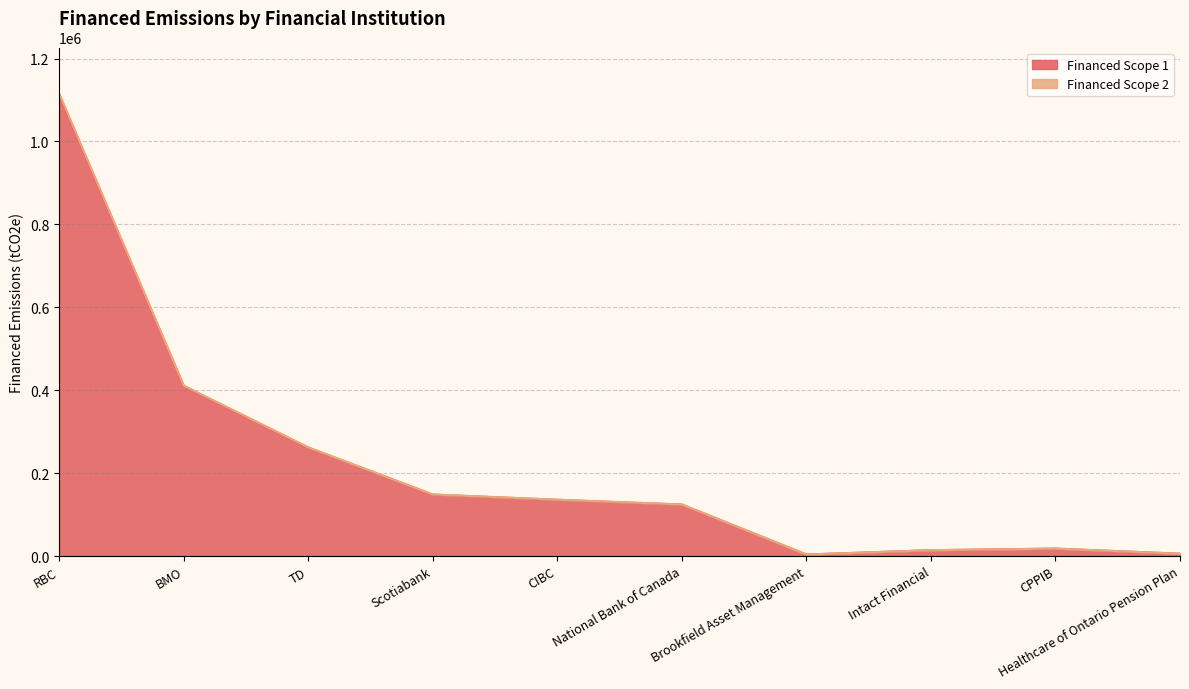

What is the label of the 9th point from the right?

BMO